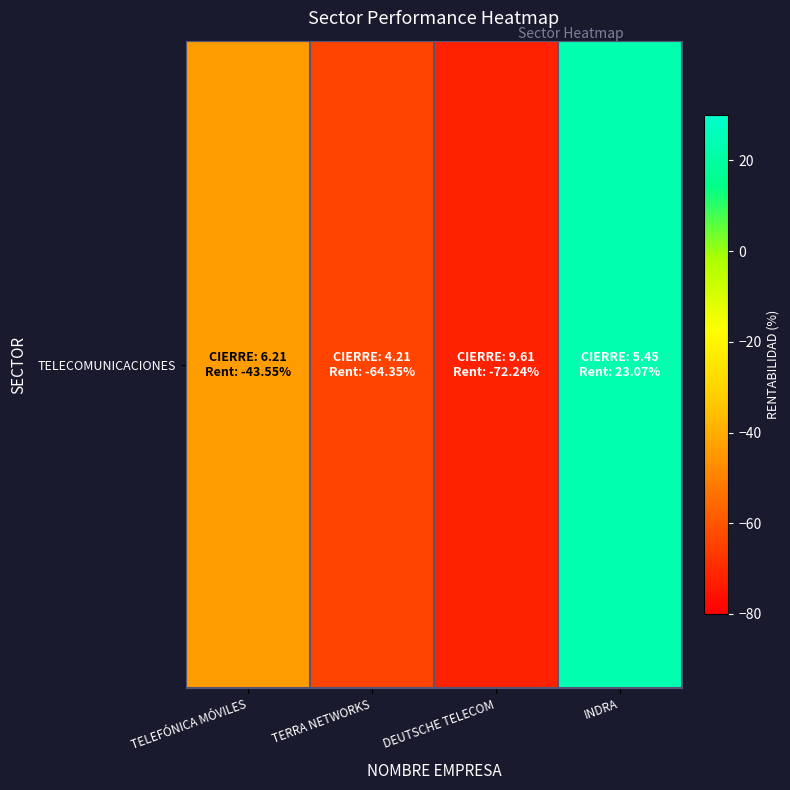

What is the average value?

-39.3